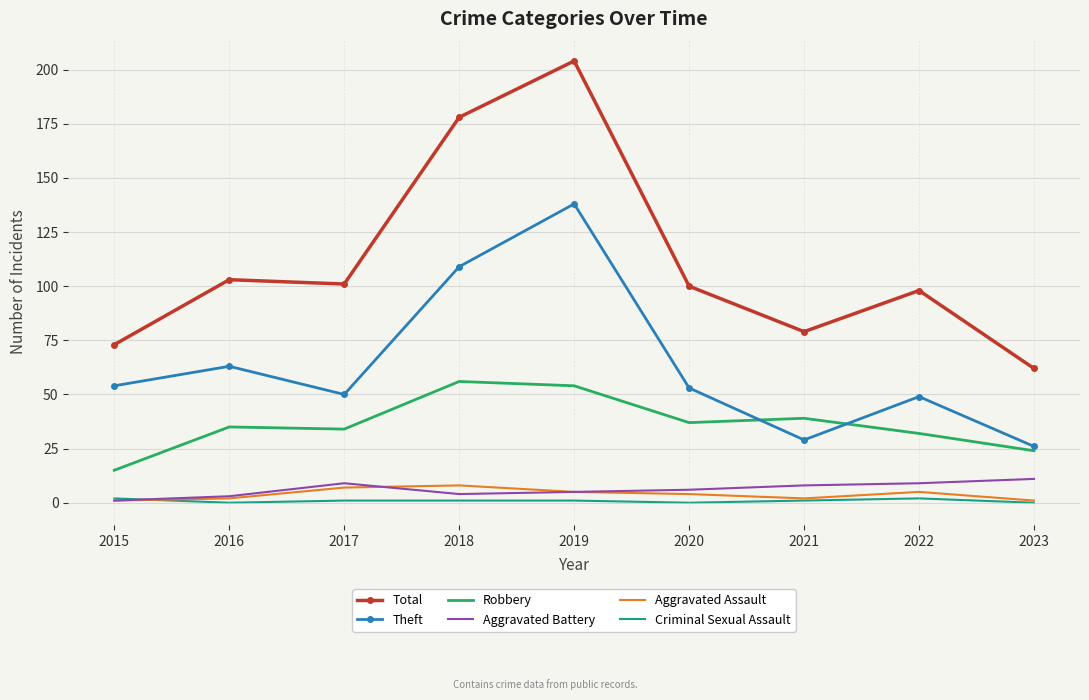

Which series has the largest total across all categories?

Total